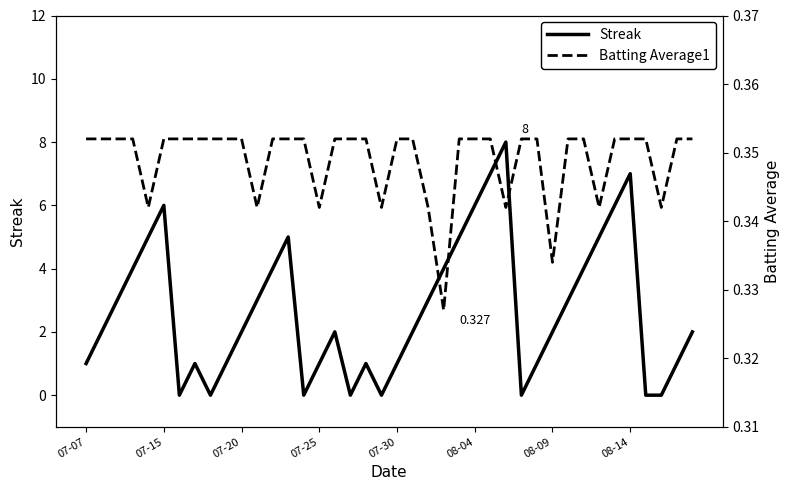

What is the highest value of the Streak series?

8